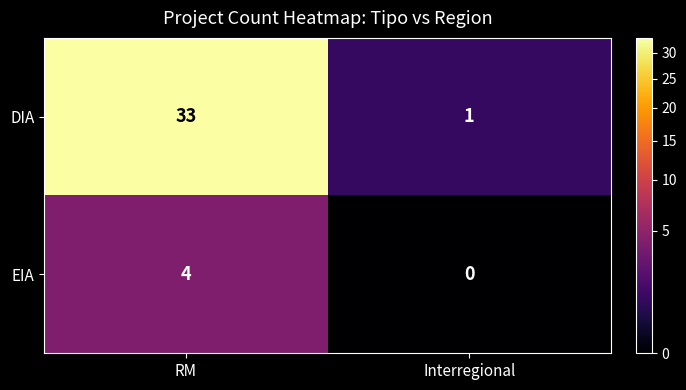

At which label does EIA reach its minimum?

Interregional